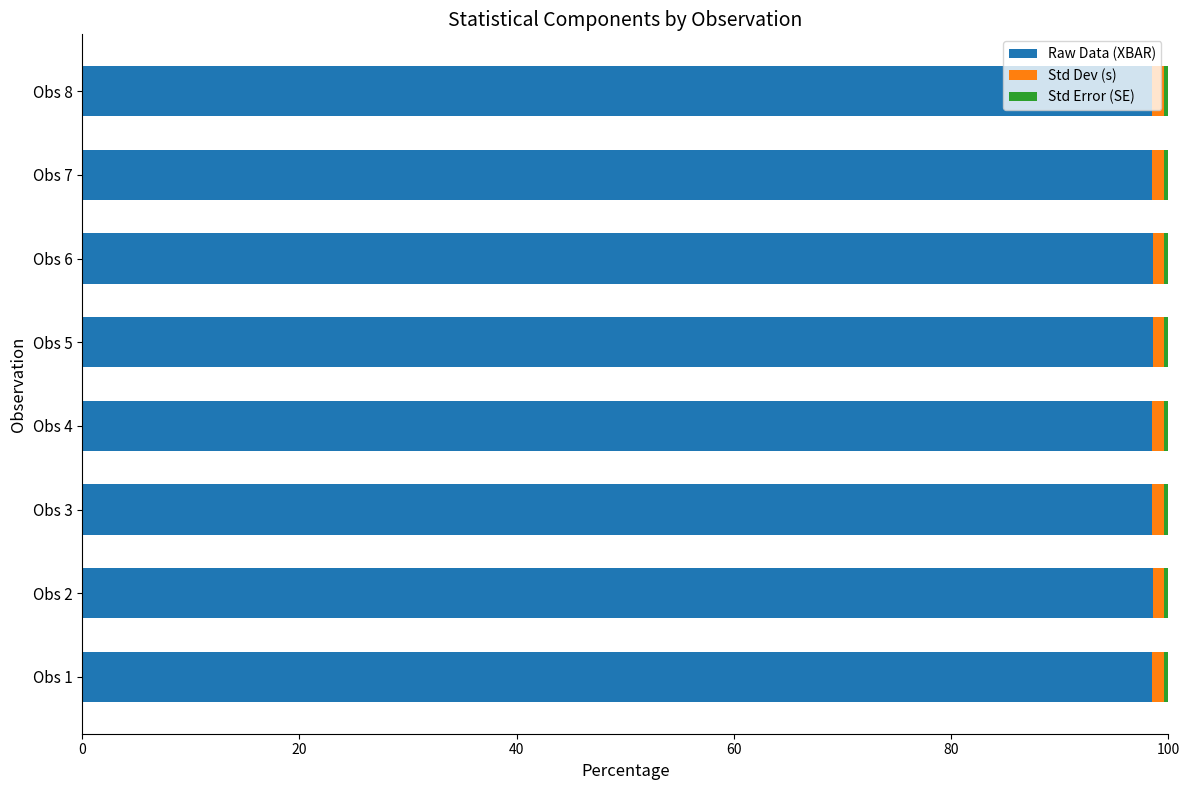

What is the sum of all Raw Data (XBAR) values?

788.2